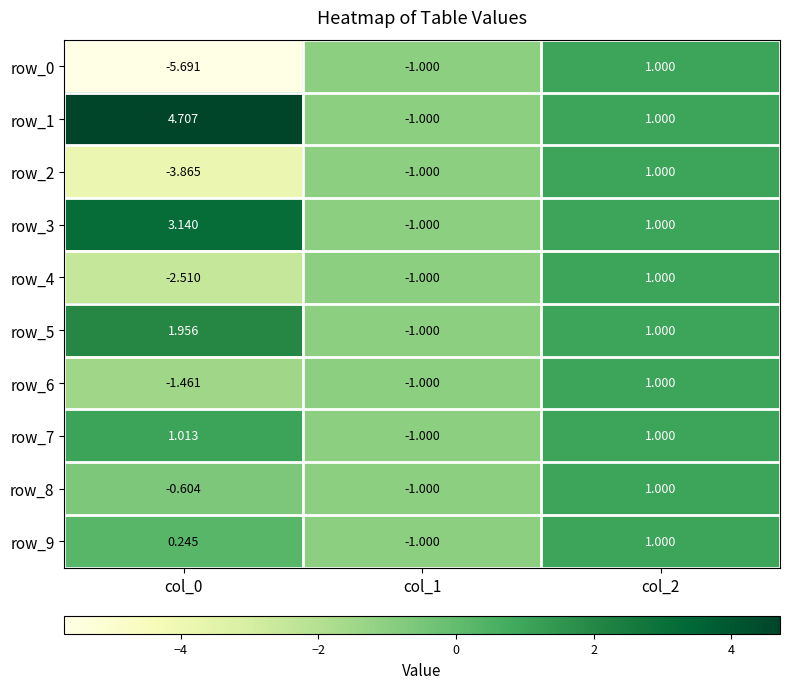

Count the row_9 values in the range -1 to 1.

3